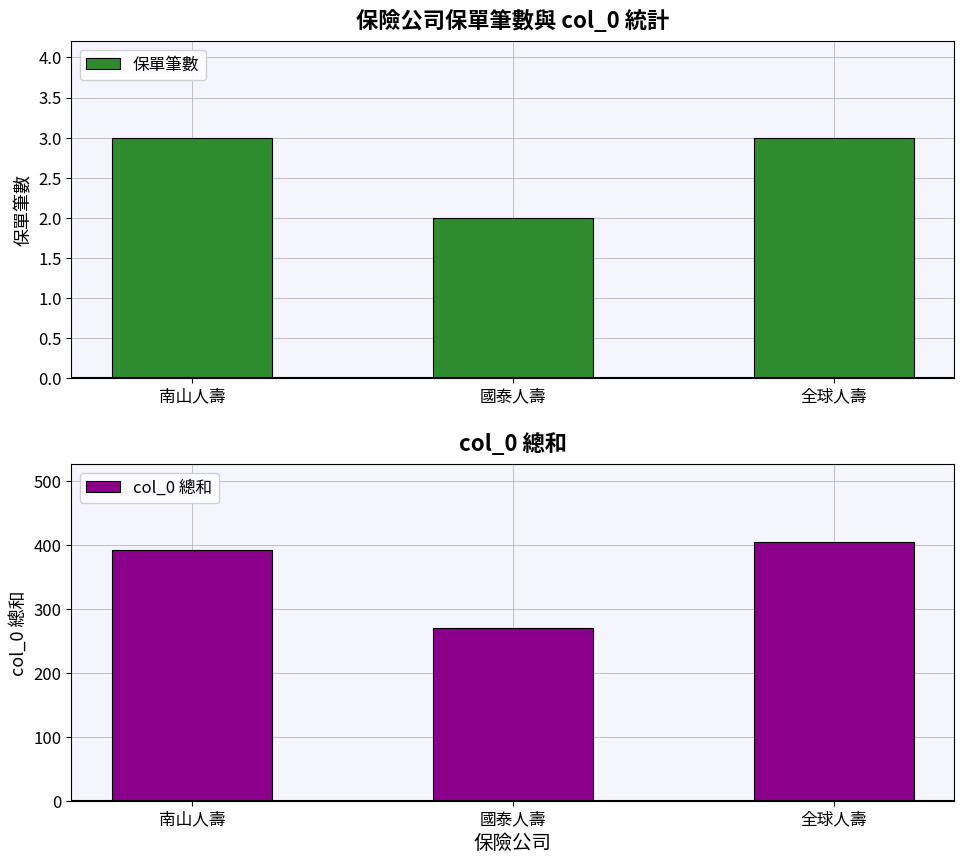

What is the average value of the col_0 總和 series?

356